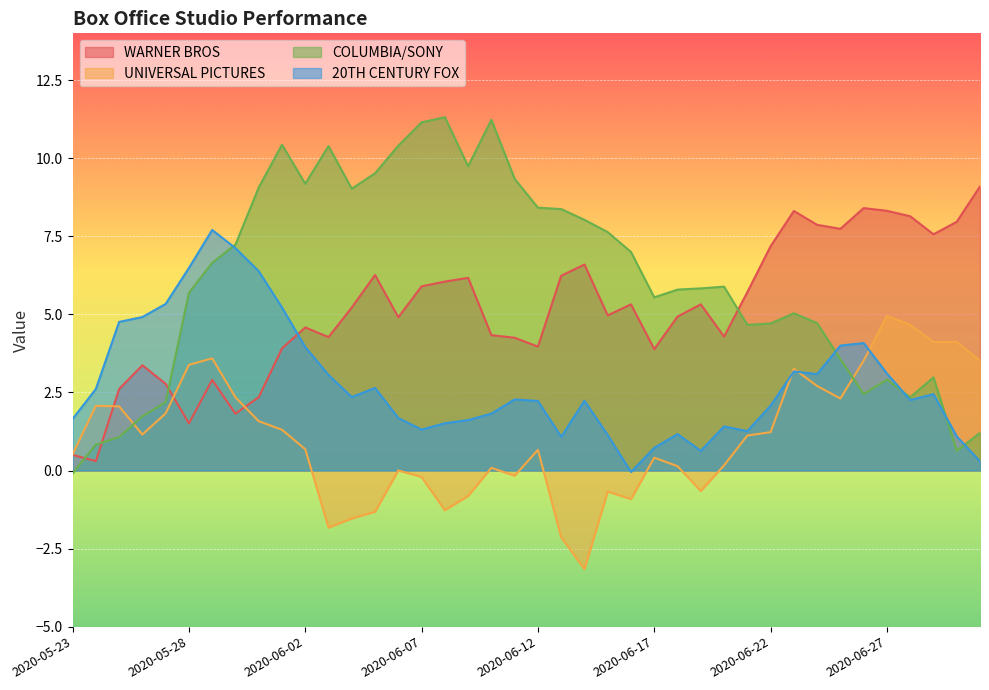

Where is the first local maximum for 20TH CENTURY FOX?

2020-05-29